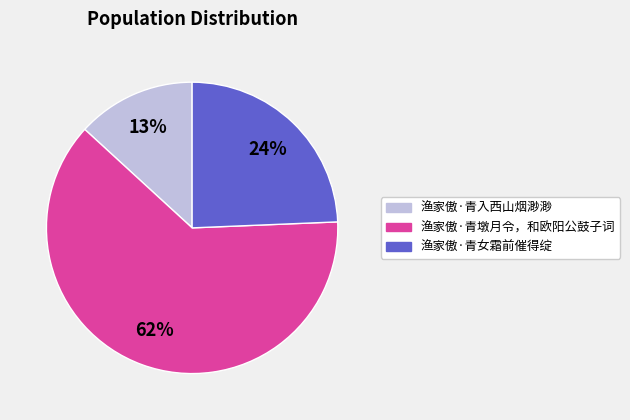

The 渔家傲·青墩月令，和欧阳公鼓子词 slice represents 62% of the pie. True or false?

True